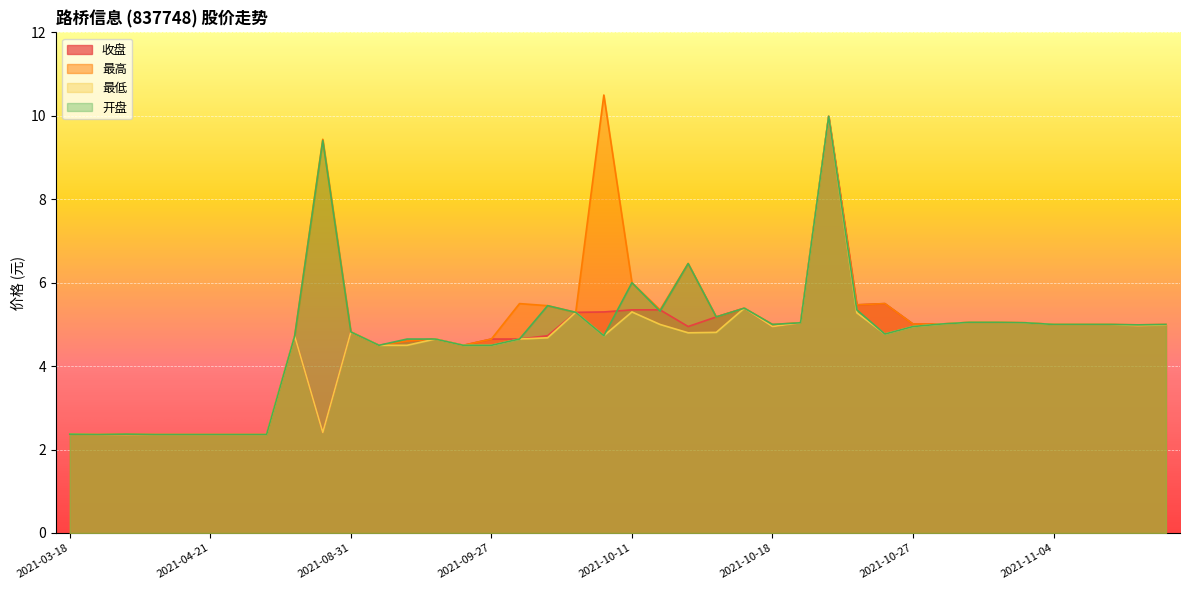

What are all the series names shown in the legend?

收盘, 最高, 最低, 开盘